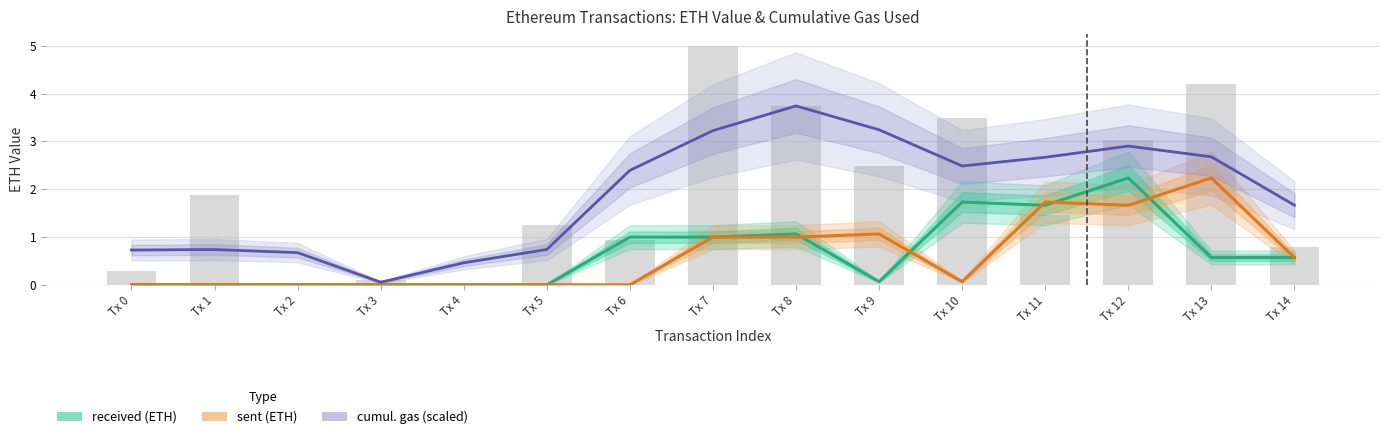

Reading right to left, what are all the values shown in this chart?

received (ETH): 0.6	0.6	2.2	1.7	1.7	0.1	1.1	1.0	1.0	0.0	0.0	0.0	0.0	0.0	0.0
sent (ETH): 0.6	2.2	1.7	1.7	0.1	1.1	1.0	1.0	0.0	0.0	0.0	0.0	0.0	0.0	0.0
cumul. gas (scaled): 1.7	2.7	2.9	2.7	2.5	3.2	3.7	3.2	2.4	0.7	0.5	0.1	0.7	0.7	0.7